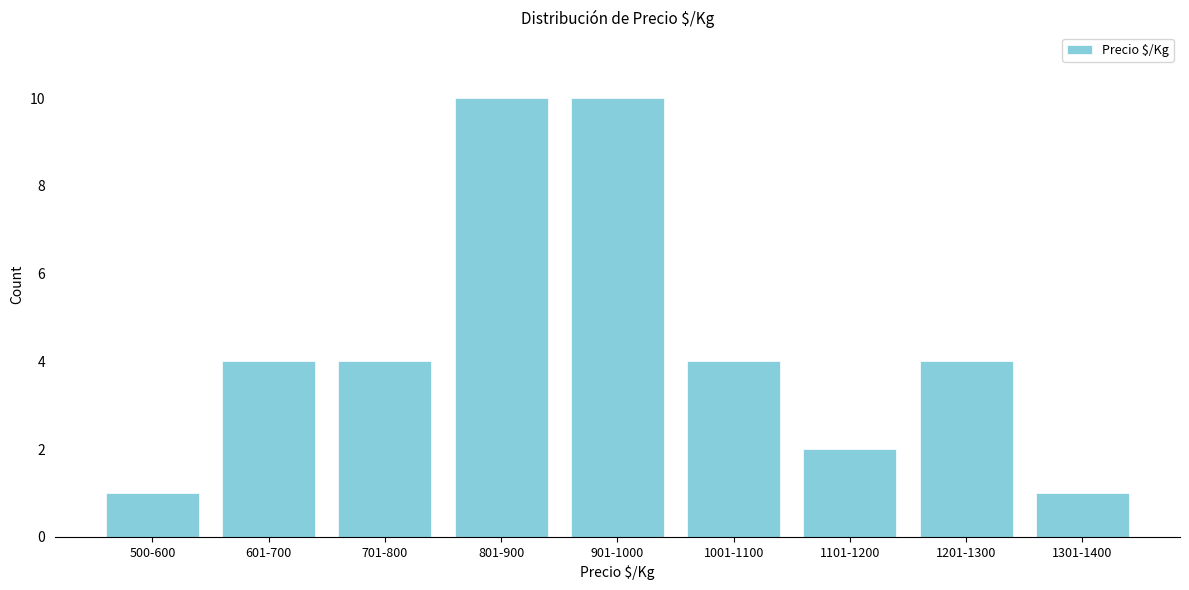

Reading left to right, transcribe all the data shown in this chart.

1	4	4	10	10	4	2	4	1